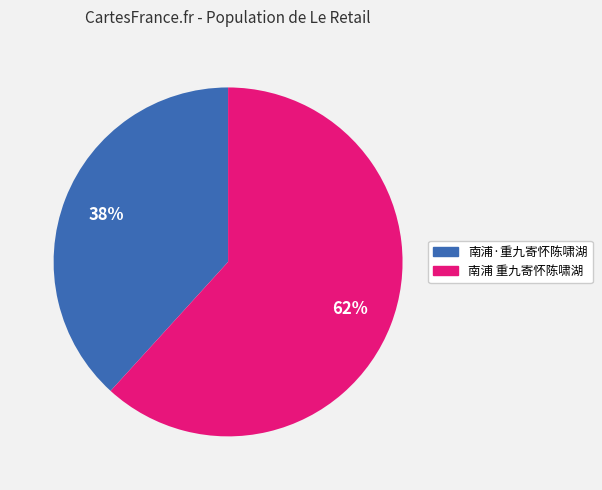

True or false: 南浦 重九寄怀陈啸湖 accounts for 62% of the total.

True